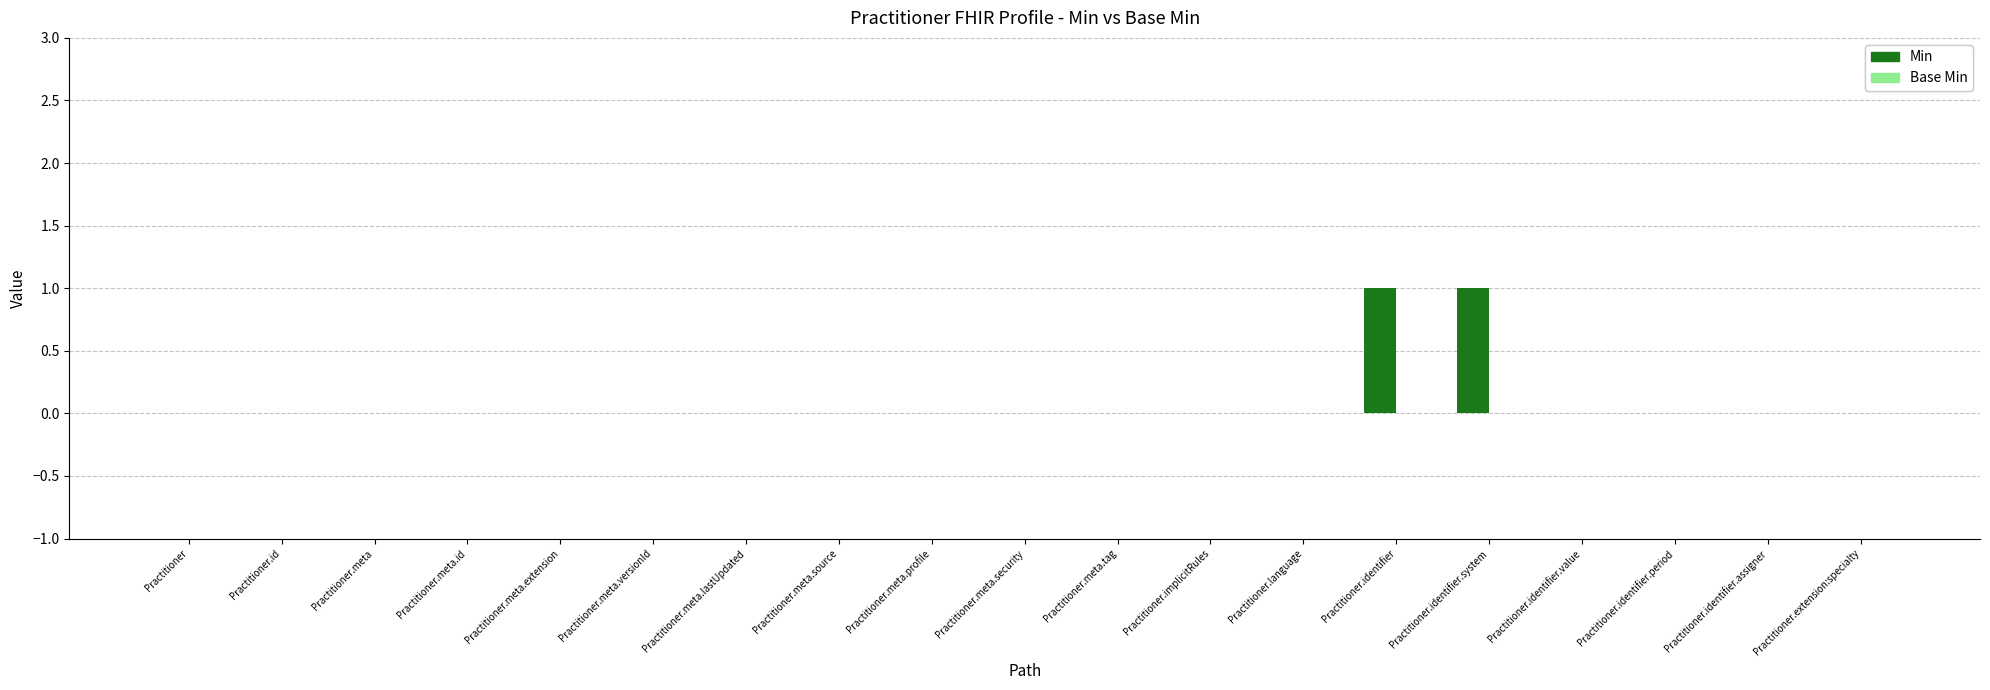

What is the change in value from Practitioner.id to Practitioner.identifier.system?

+1